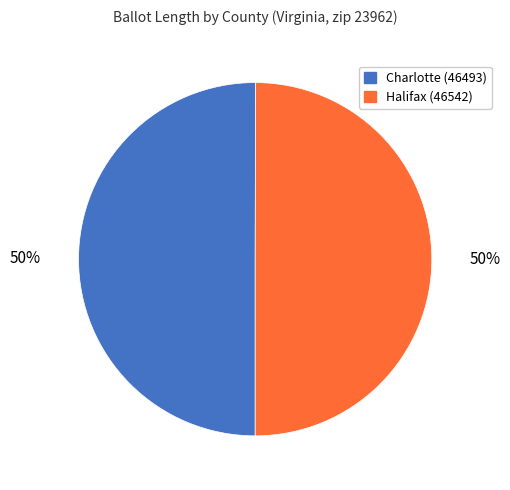

The Halifax (46542) slice represents 50% of the pie. True or false?

True